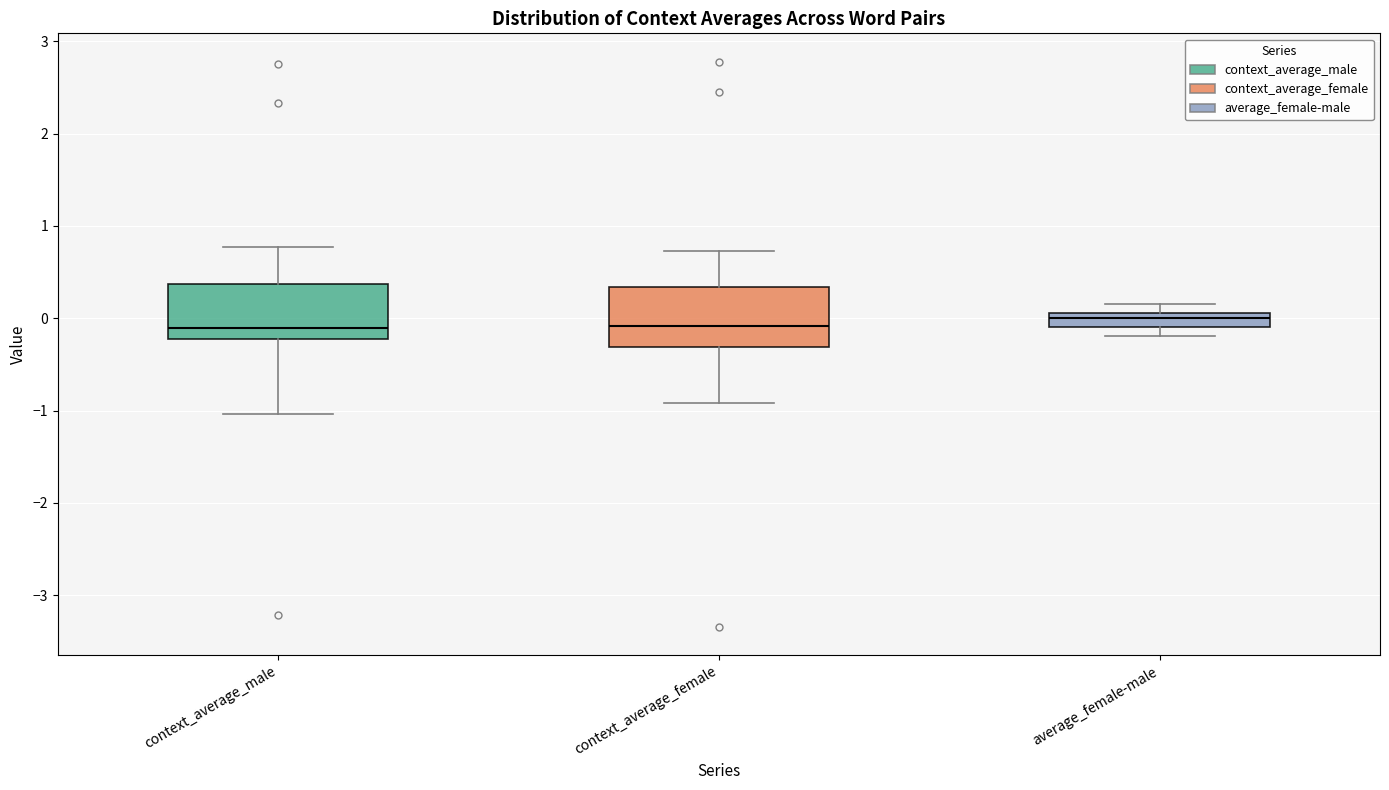

Where is the lower edge of the box for context_average_female on the y-axis? The values are not printed on the chart, so give them approximately, as read against the axis.

-0.3